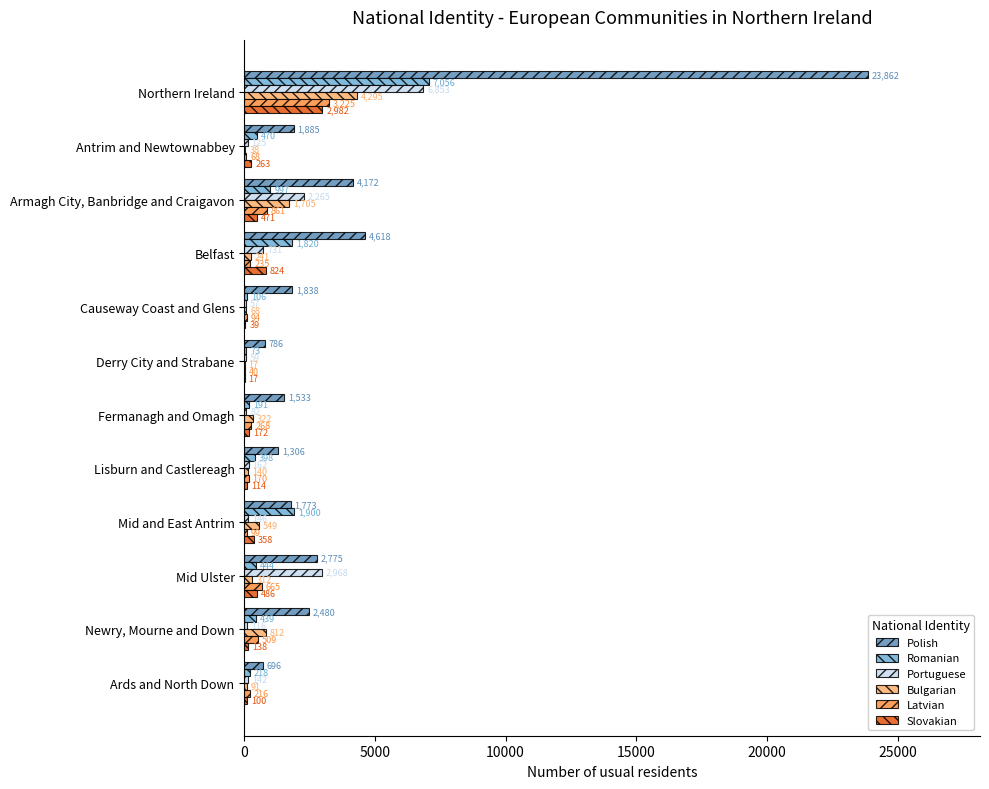

Is it true that Slovakian equals 358 at Mid and East Antrim?

True